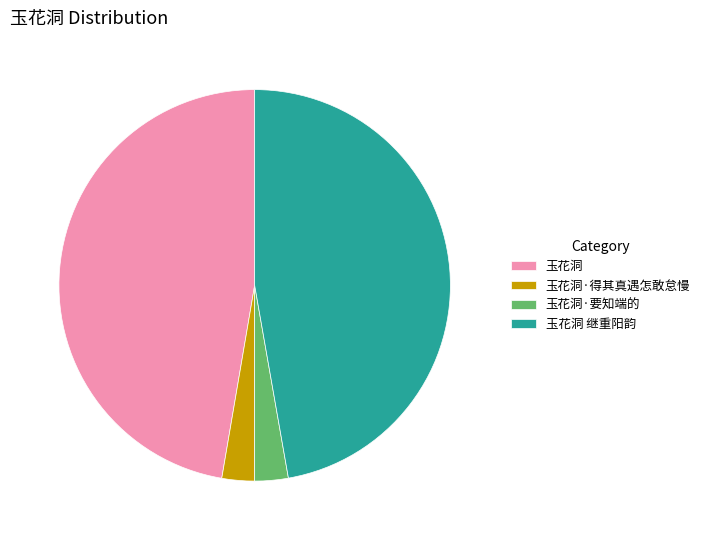

How many segments does this pie chart have?

4